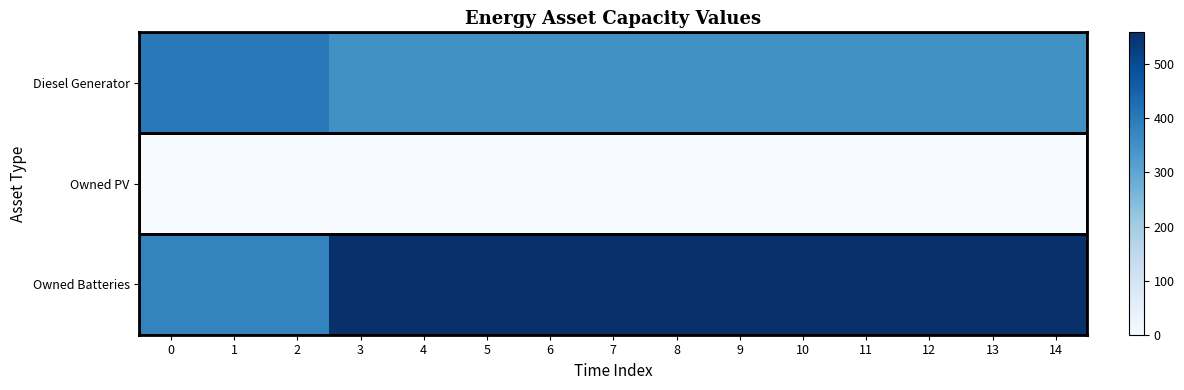

Which series changed the most between 4 and 12?

Diesel Generator